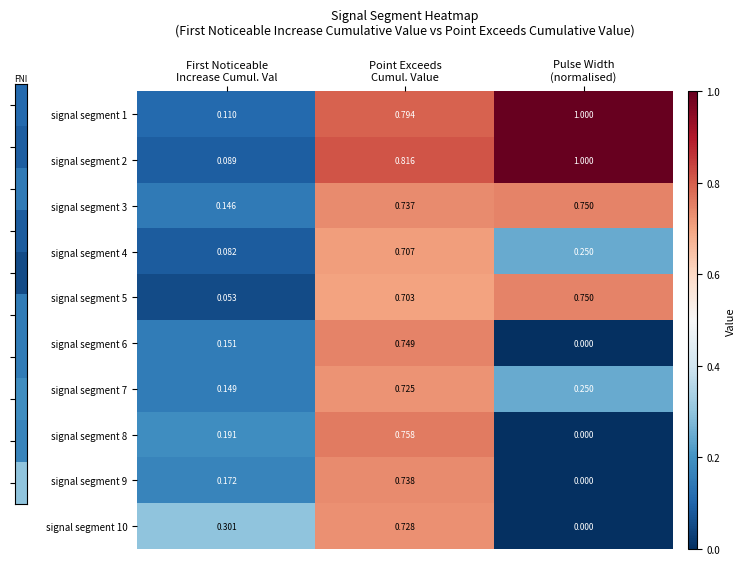

Which series has the largest range (max minus min)?

signal segment 2